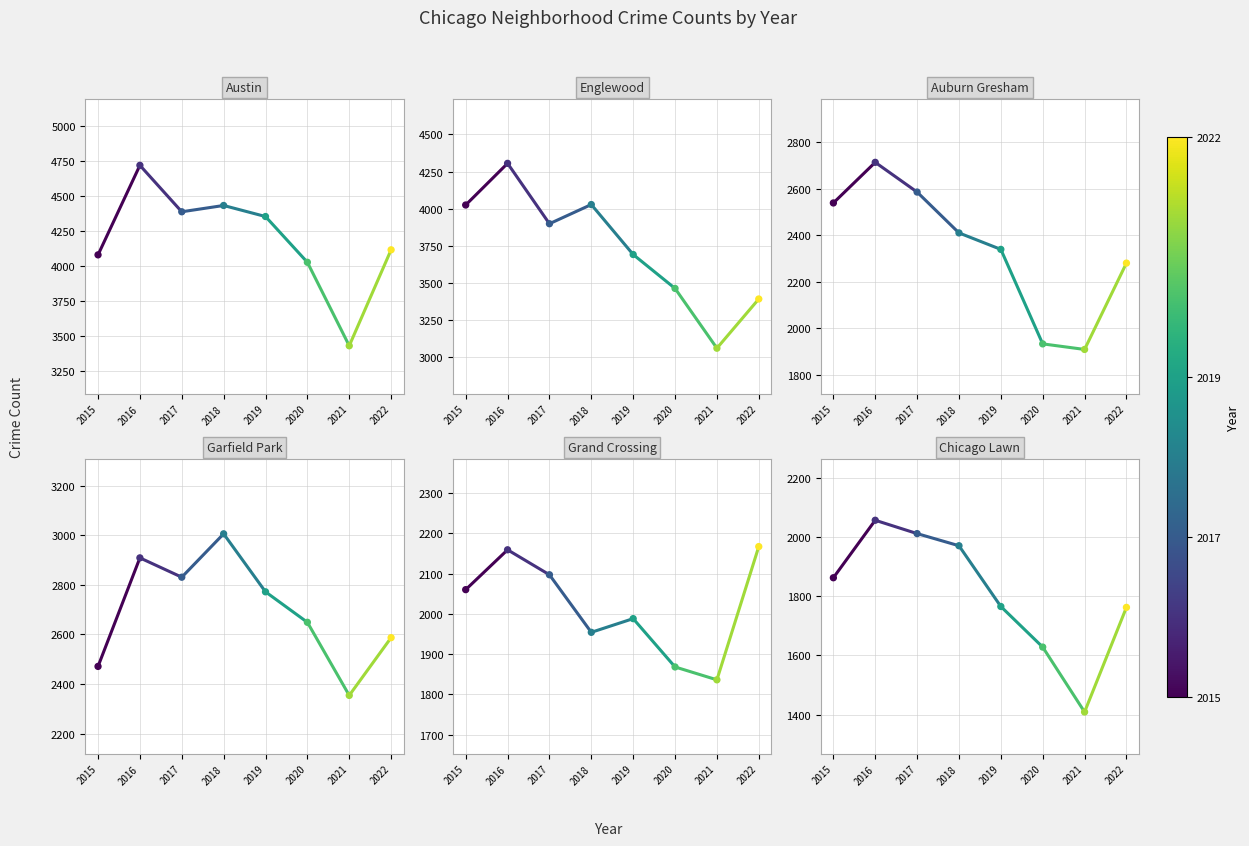

At how many categories does at least one series exceed 2531?

8